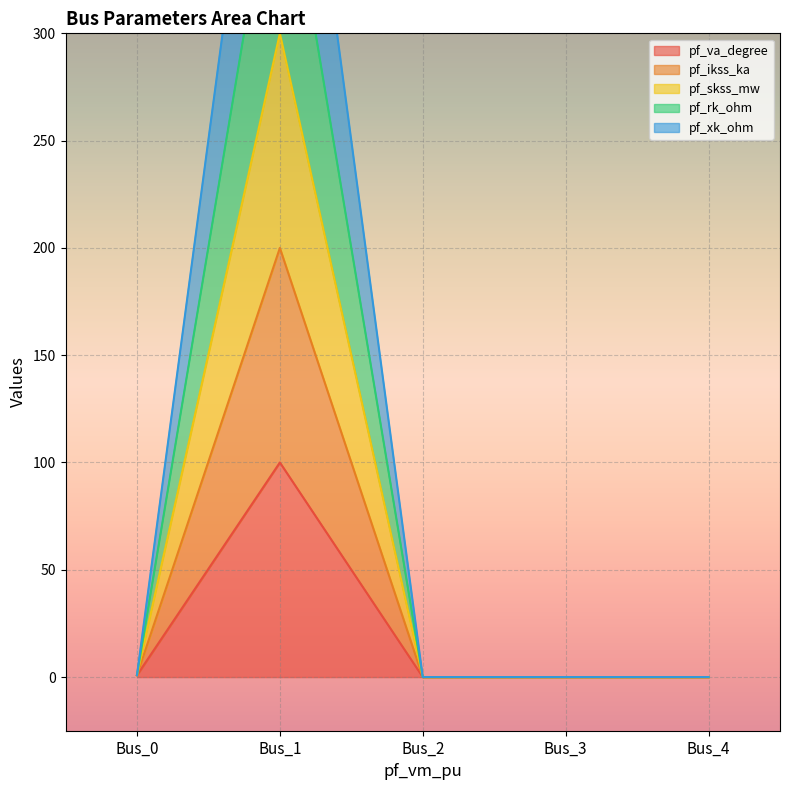

Between Bus_4 and Bus_0, which is larger?

Bus_0